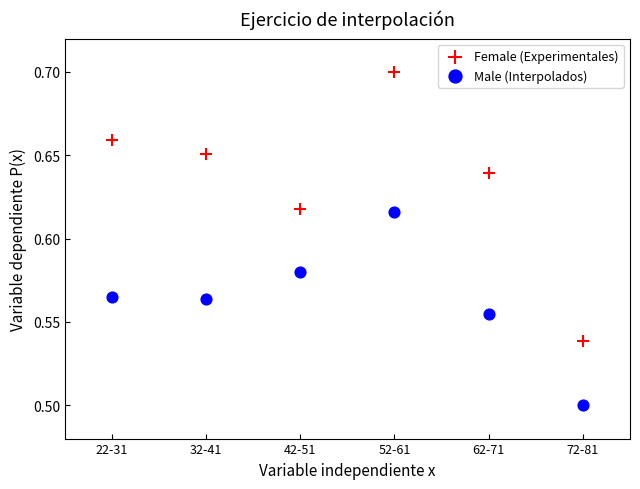

What is the X range (max minus min) for the scatter plot?

5.0